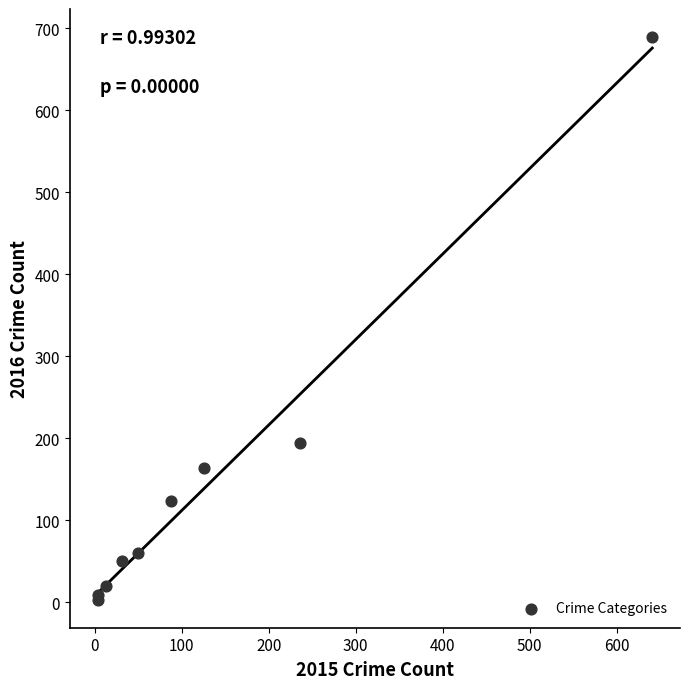

What Y value in the scatter plot is closest to 346?

194